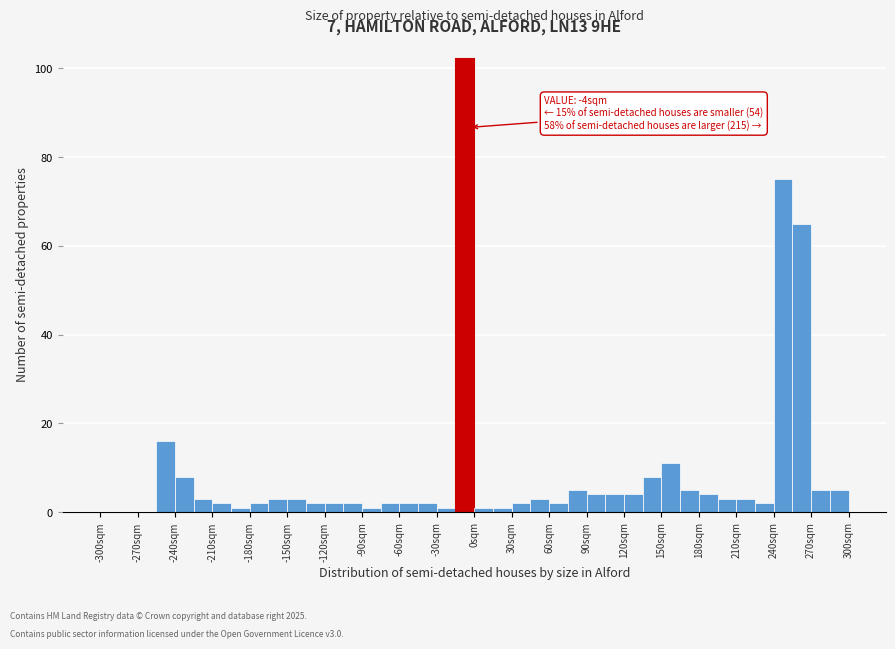

Around what value on the x-axis is the tallest bar? Give the approximate position of its centre, as read against the axis.

-5